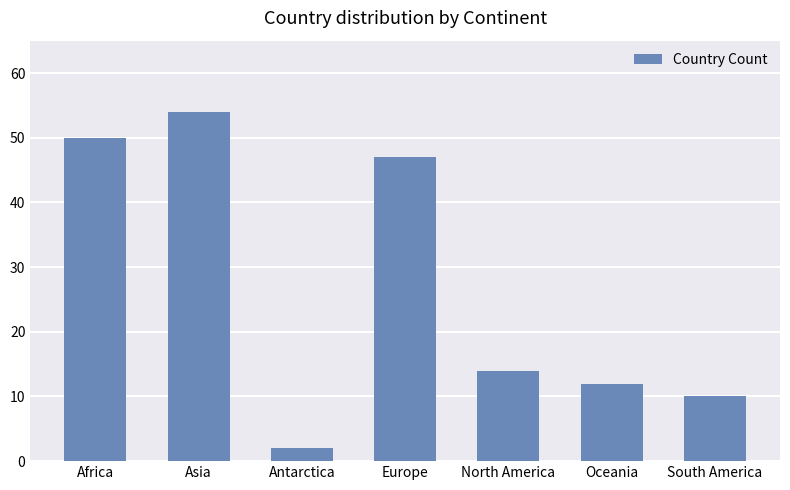

What is the change in value from Europe to North America?

-33